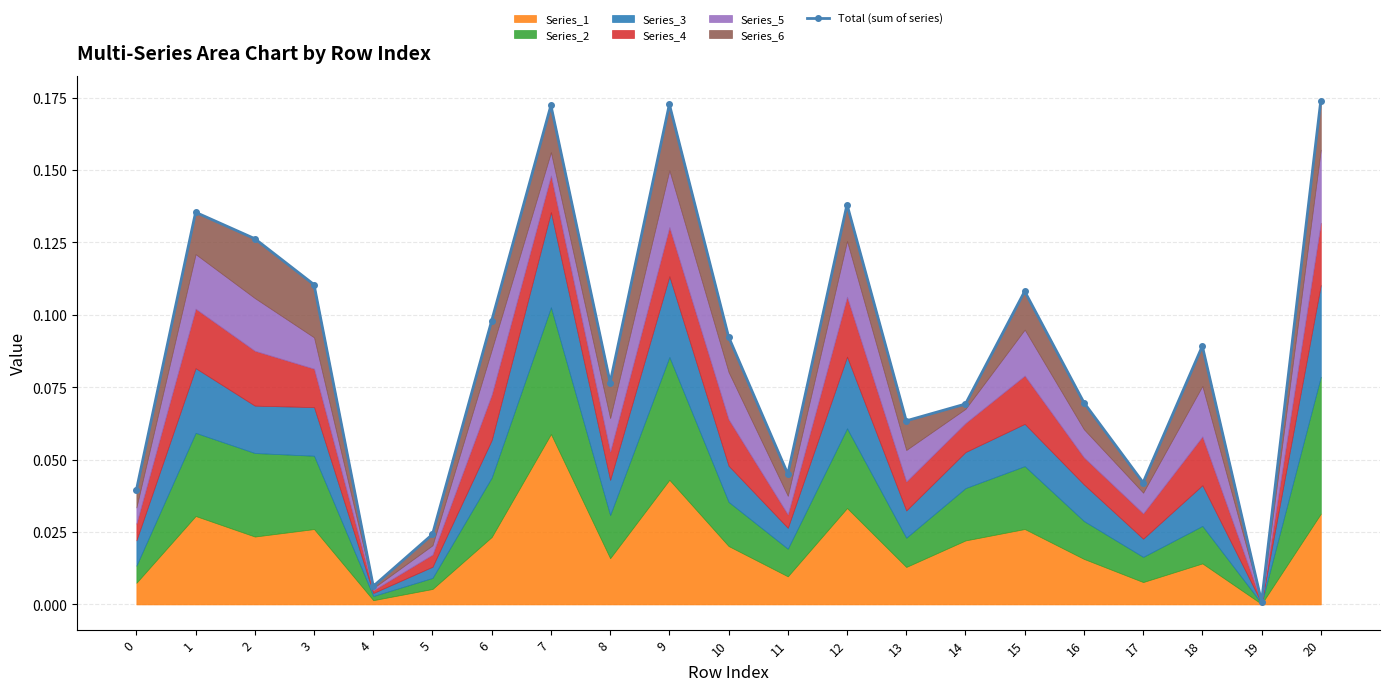

Which has a higher value, 7 or 9?

9